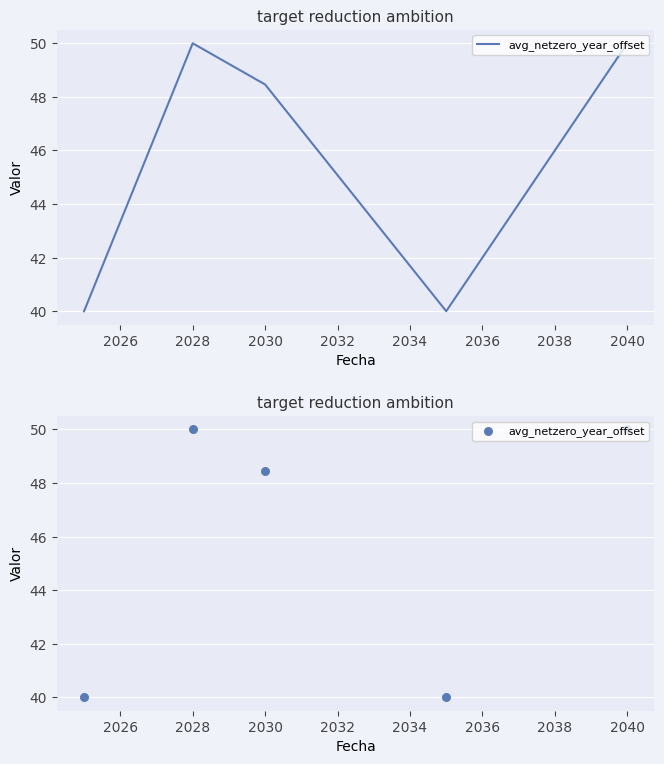

What is the ratio of the value at 2028 to the value at 2040?

1.0